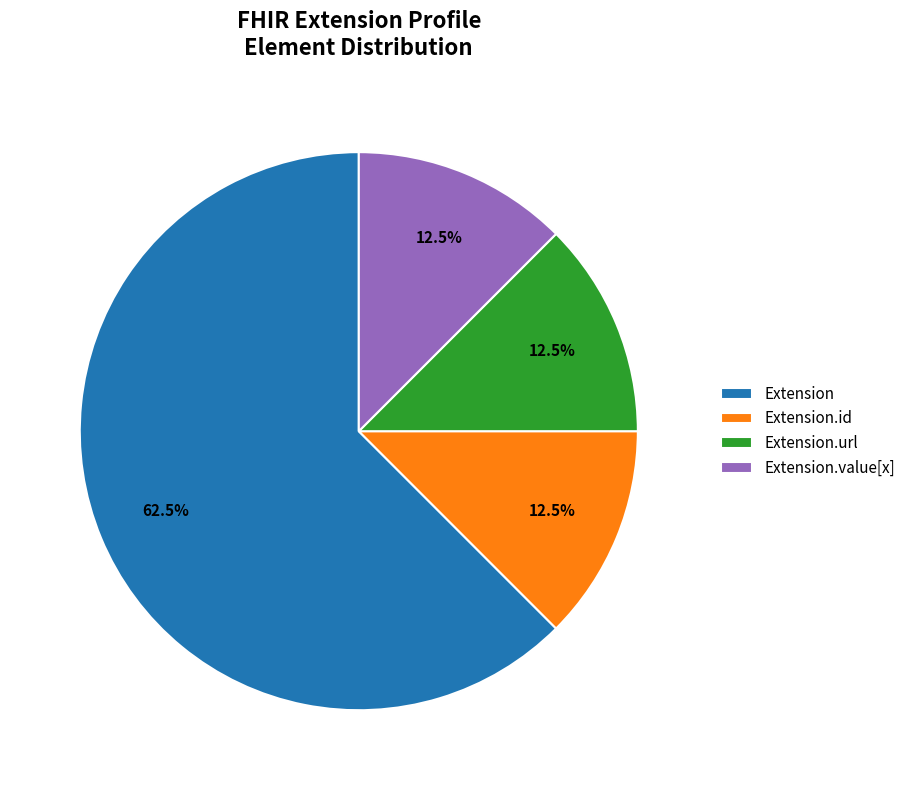

To the nearest percent, what is the difference between the largest and smallest slice percentages?

50%